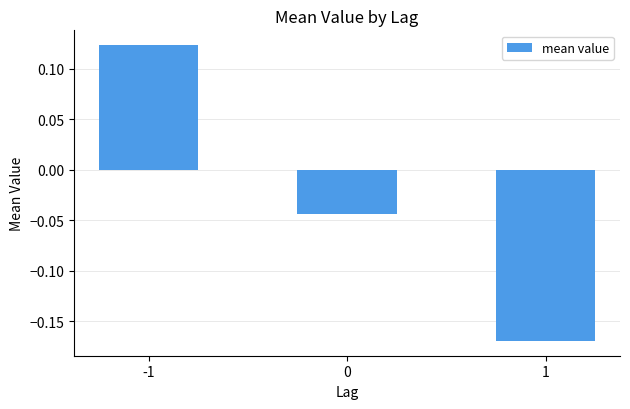

The chart shows a value of 0.0 at -1. True or false?

False